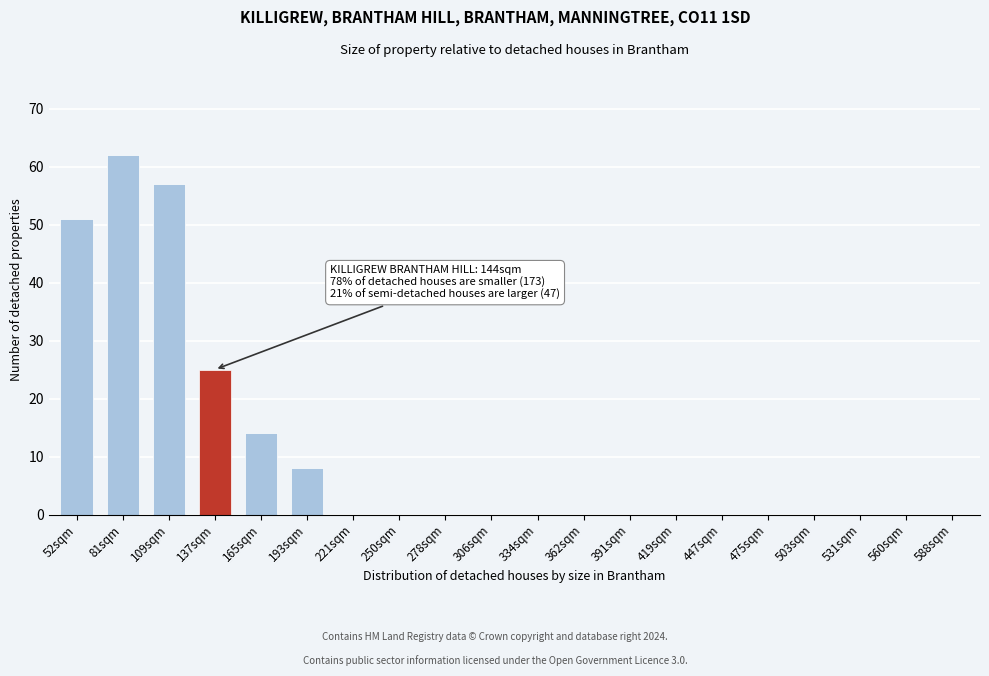

Reading left to right, transcribe all the data shown in this chart.

52sqm=51	81sqm=62	109sqm=57	137sqm=25	165sqm=14	193sqm=8	221sqm=0	250sqm=0	278sqm=0	306sqm=0	334sqm=0	362sqm=0	391sqm=0	419sqm=0	447sqm=0	475sqm=0	503sqm=0	531sqm=0	560sqm=0	588sqm=0